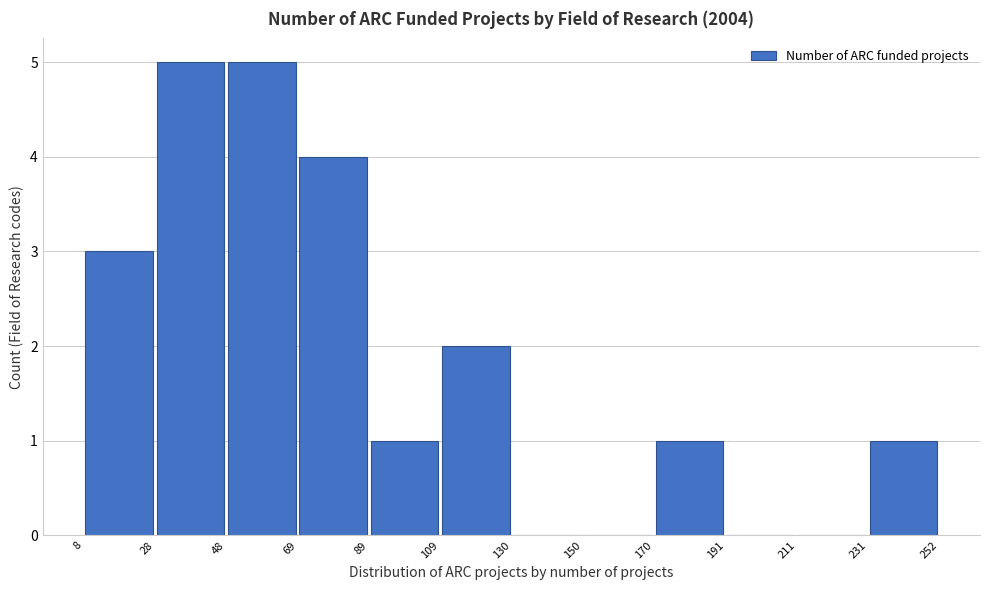

What is the height of the bar covering 89 to 109 on the x-axis? The values are not printed on the chart, so give them approximately, as read against the axis.

1